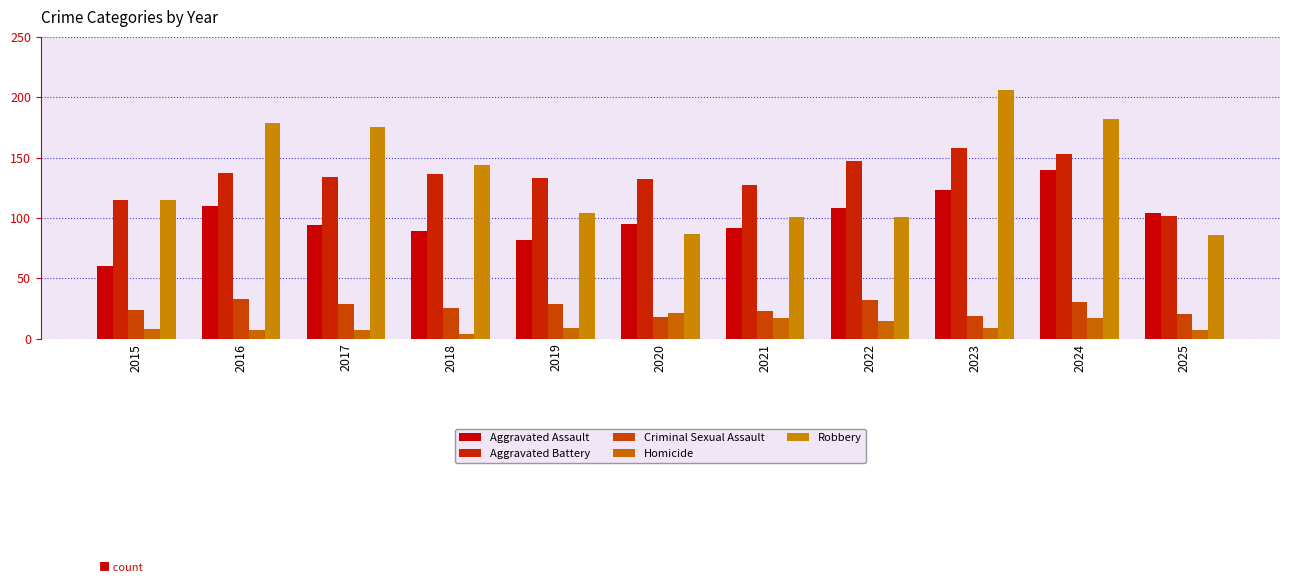

List the series in order of their peak value, highest first.

Robbery, Aggravated Battery, Aggravated Assault, Criminal Sexual Assault, Homicide